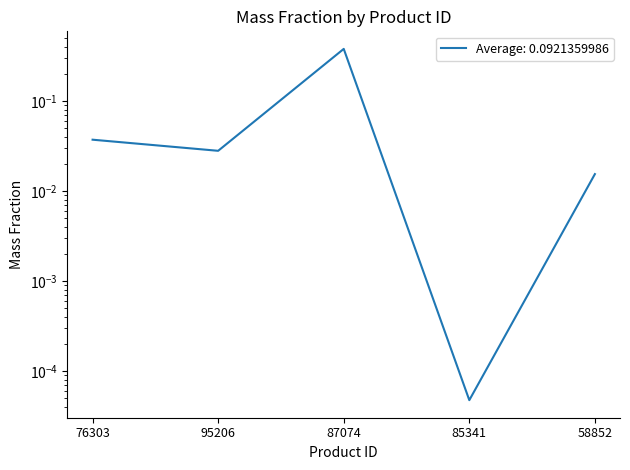

Reading left to right, transcribe all the data shown in this chart.

76303=0.0	95206=0.0	87074=0.4	85341=0.0	58852=0.0